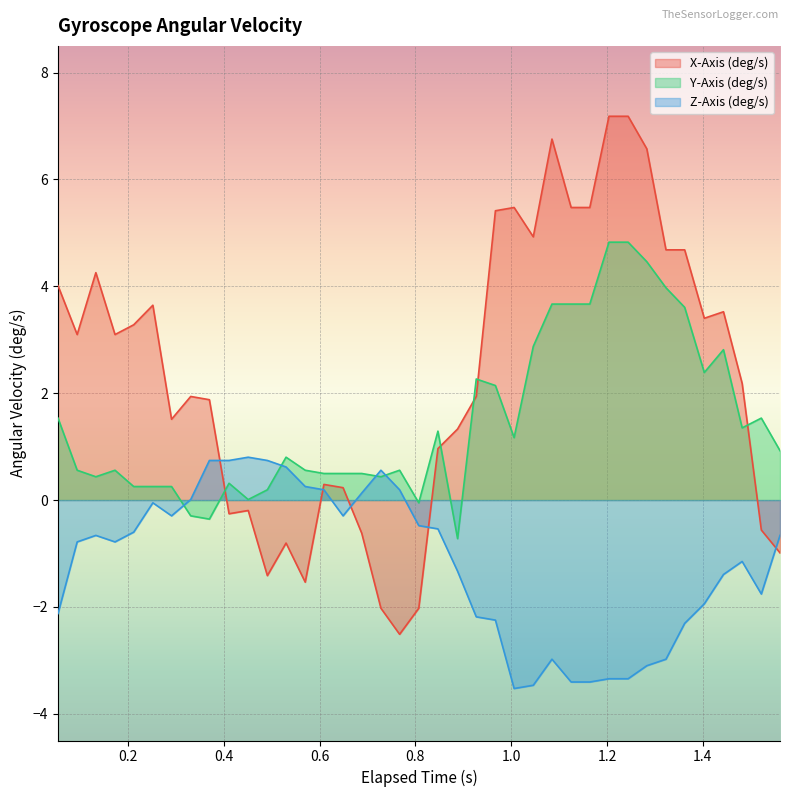

True or false: Y-Axis (deg/s) and X-Axis (deg/s) intersect in this chart.

True